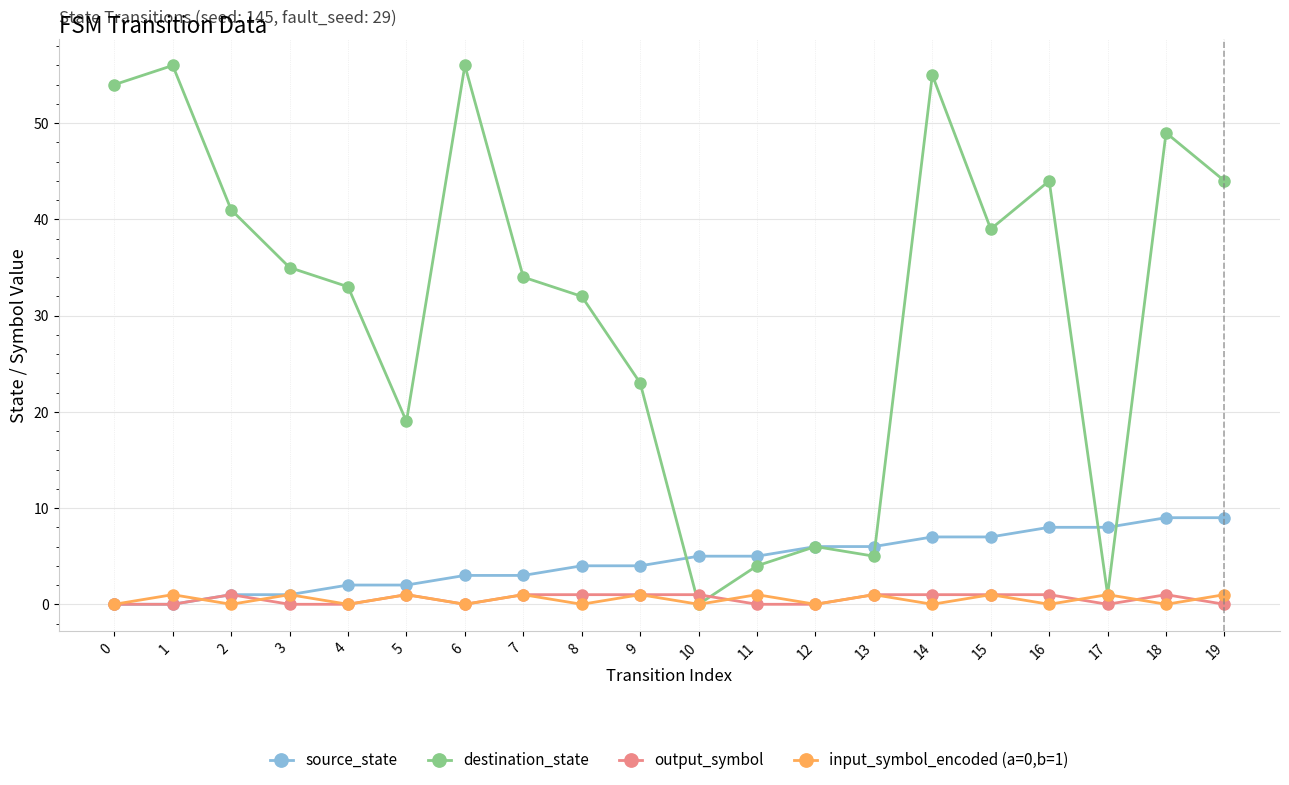

Between 4 and 18, which series saw the biggest shift?

destination_state